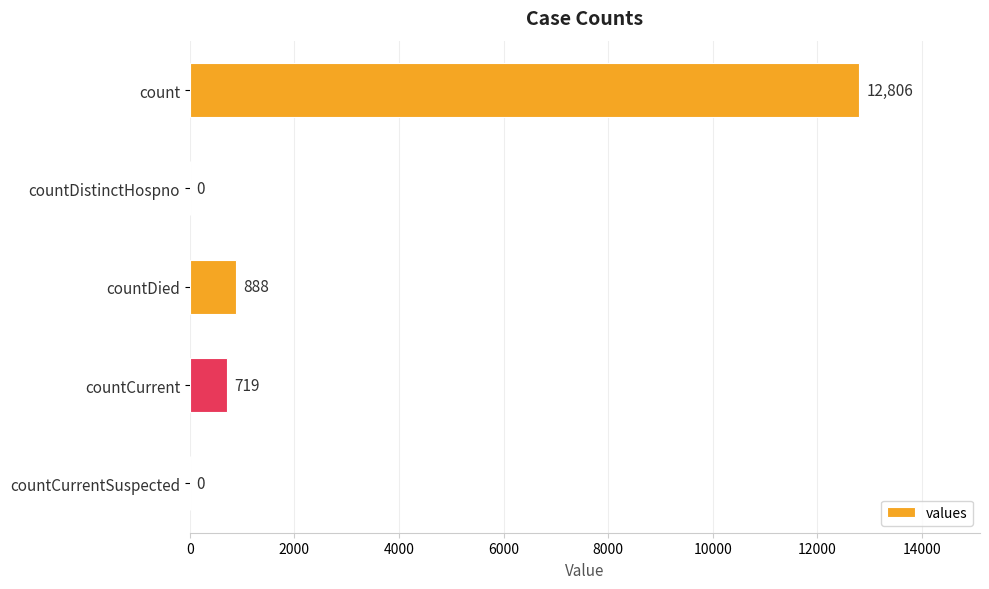

What is the change in value from countDied to countCurrent?

-169